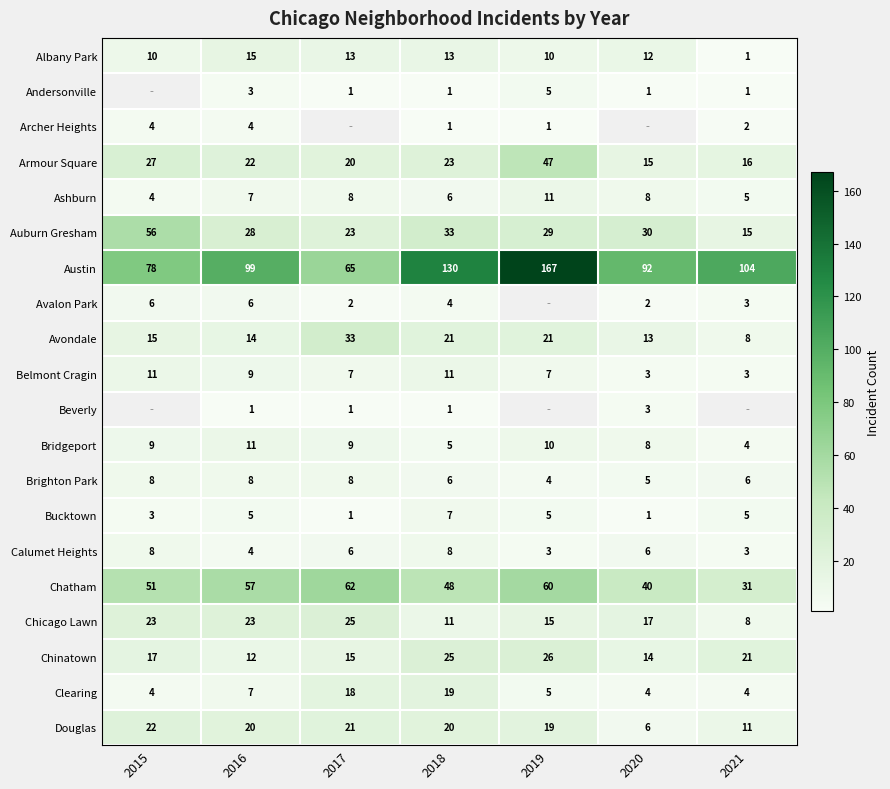

What is the difference between the highest and lowest values at 2015?

75.0